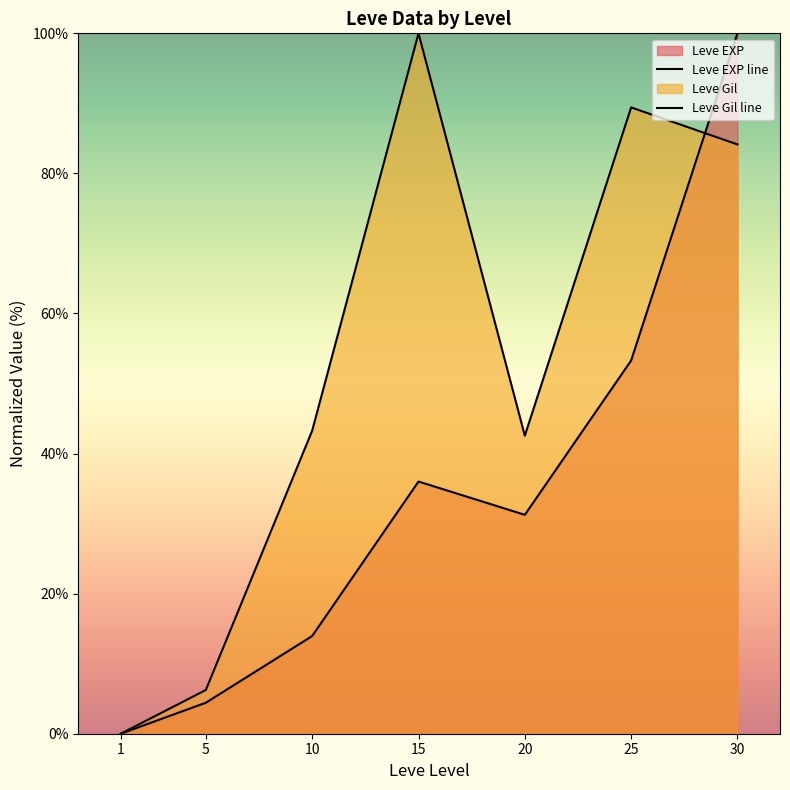

Is it true that Leve Gil line equals 43.3 at 10?

True